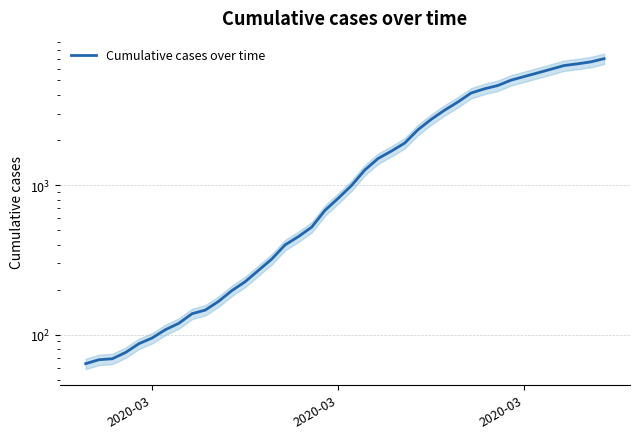

What is the maximum value shown in the chart?

6995